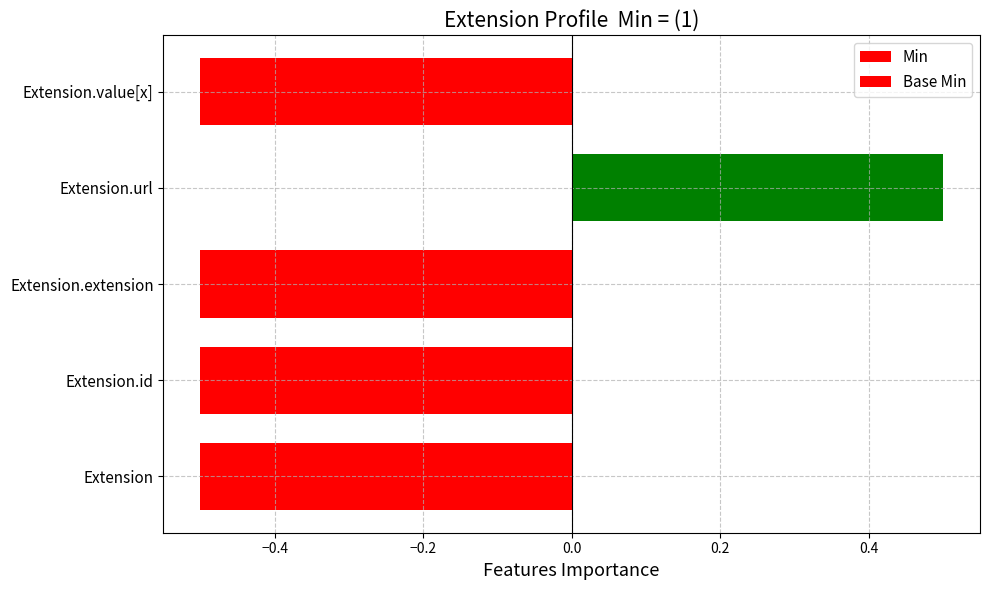

How many values in Base Min are above zero?

1